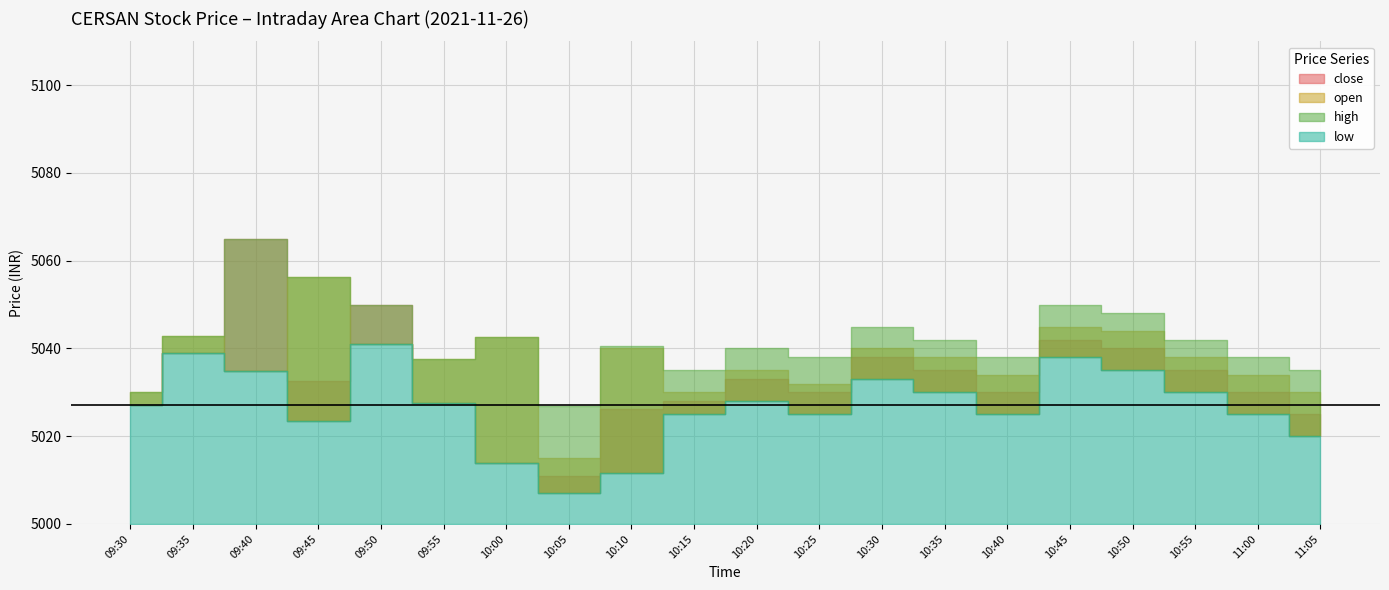

Between 11:00 and 10:15, which is larger?

11:00